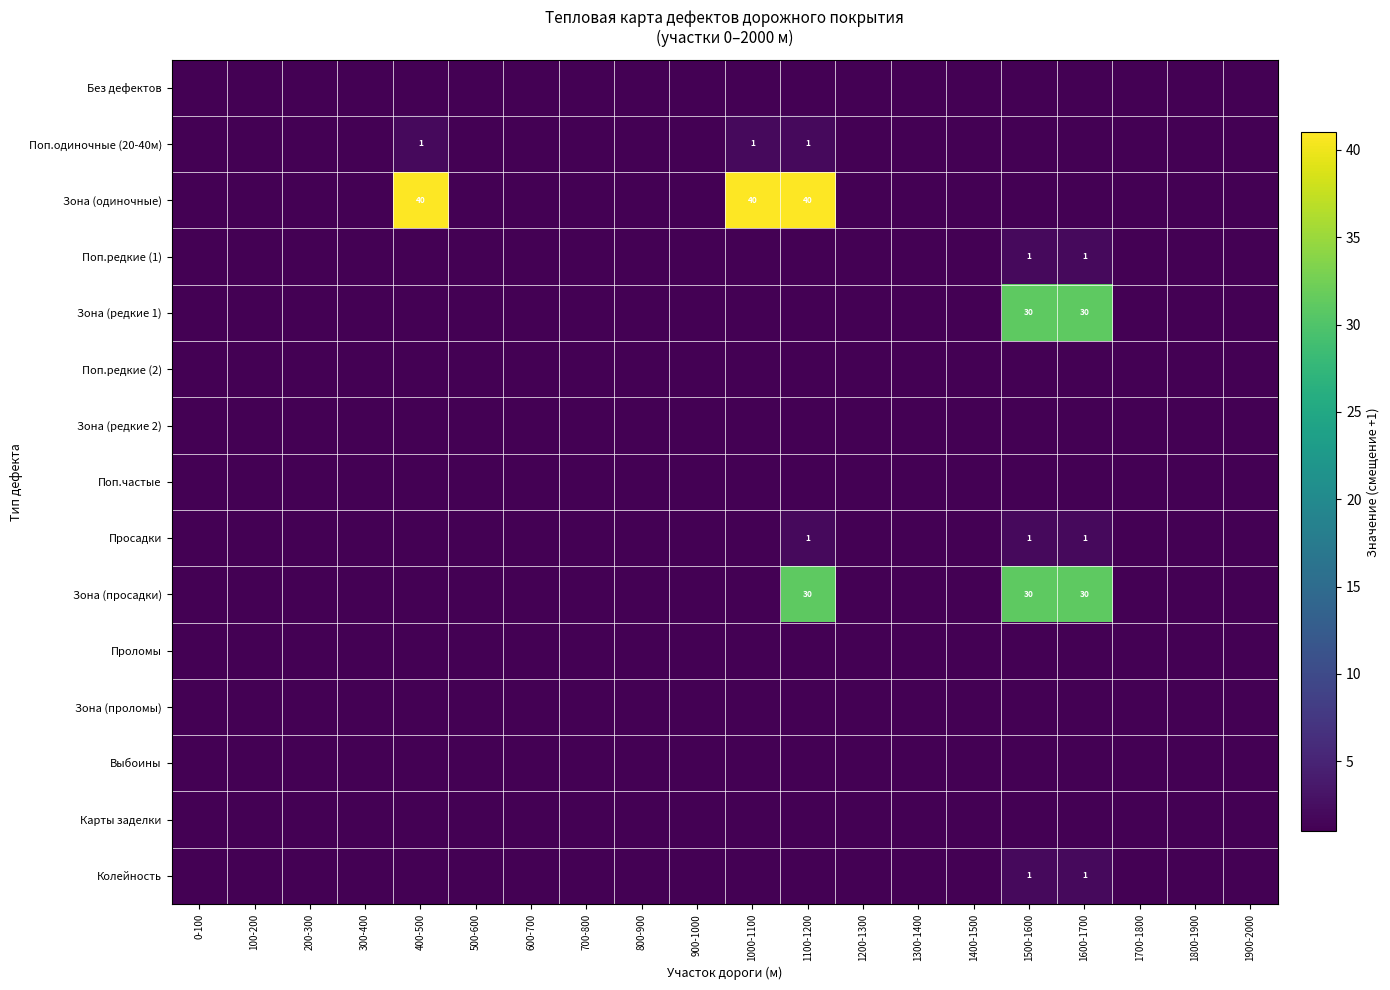

The value of Зона (просадки) at 1100-1200 is 48. True or false?

False